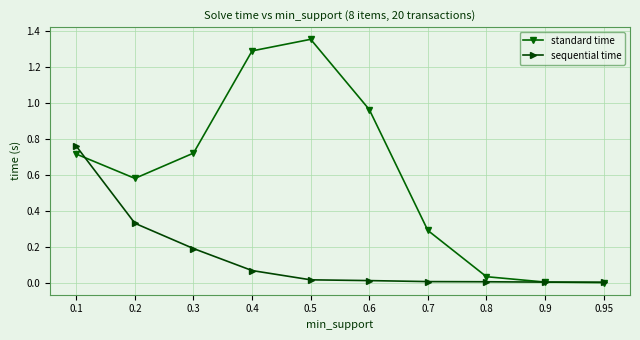

Which series changed the most between 0.2 and 0.9?

standard time